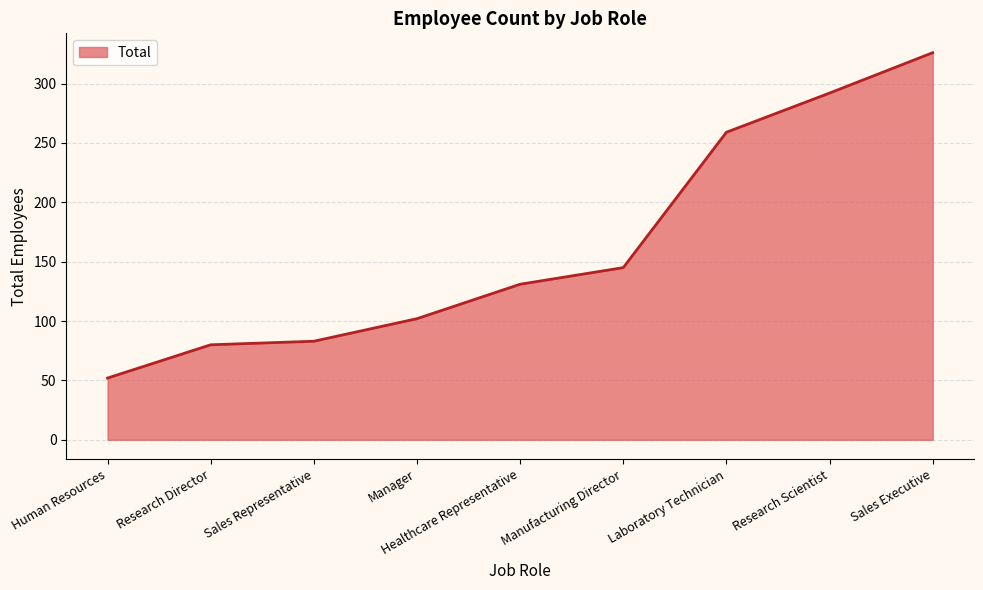

How many lines are shown in the chart?

1